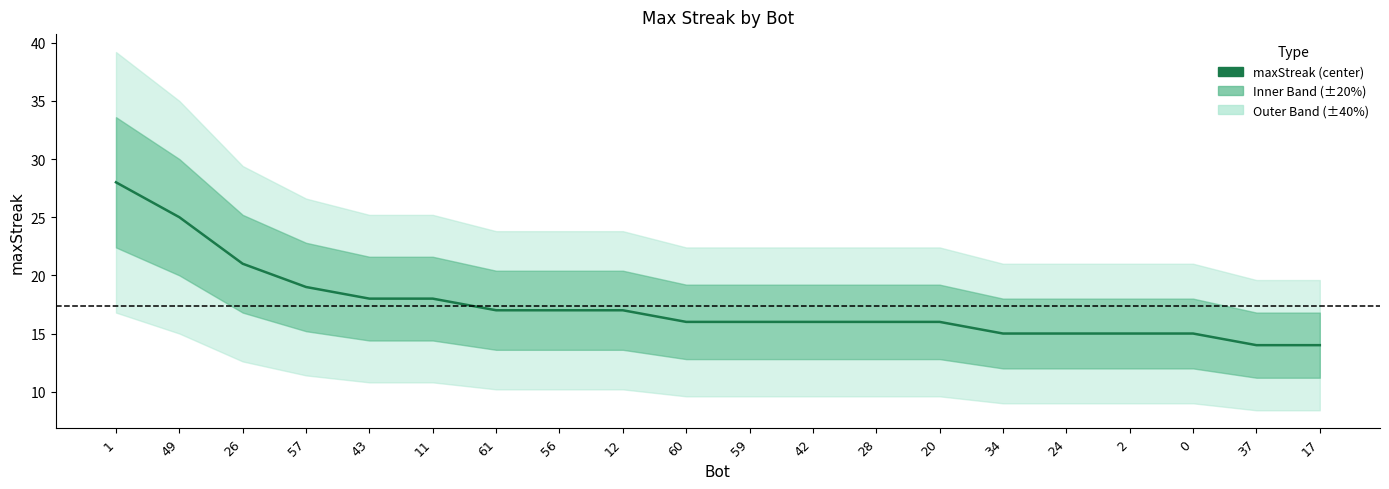

What is the sum of the values at 2 and 17?

29